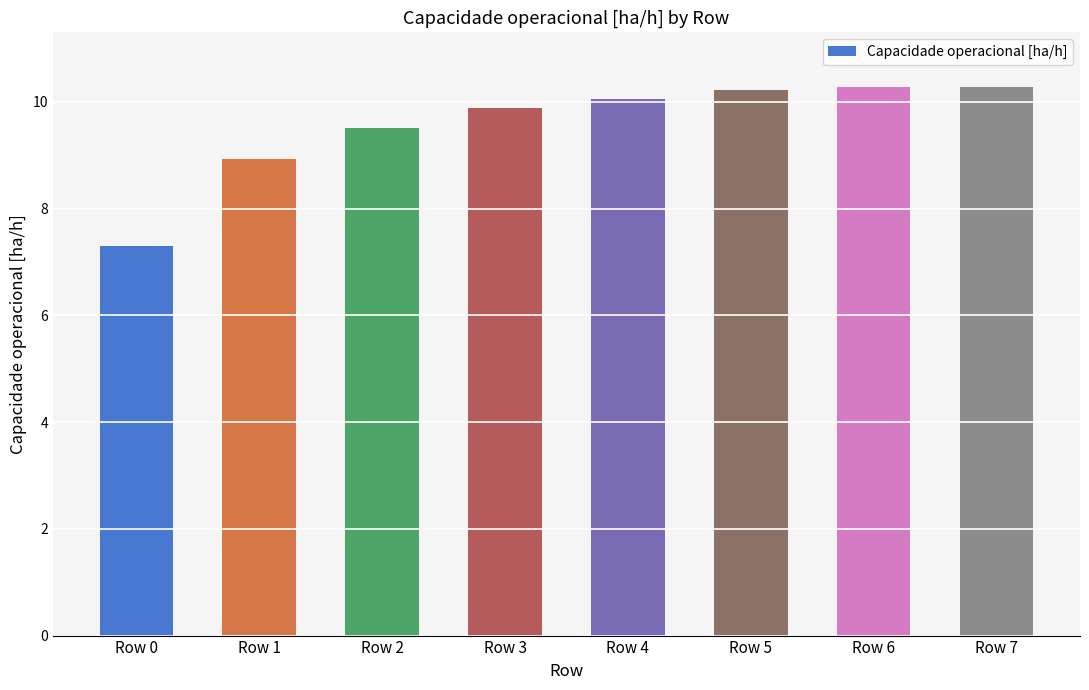

Reading right to left, transcribe all the data shown in this chart.

10.3	10.3	10.2	10.1	9.9	9.5	8.9	7.3